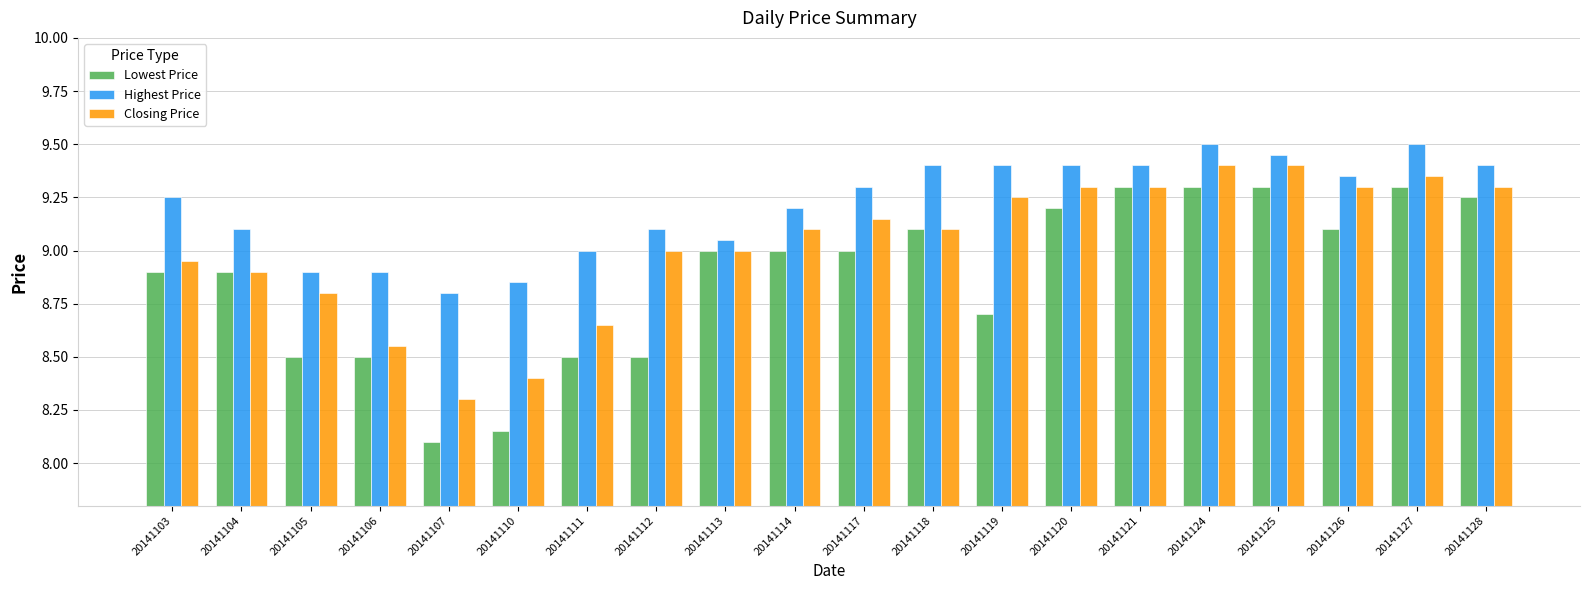

What is the lowest value of the Lowest Price series?

8.1